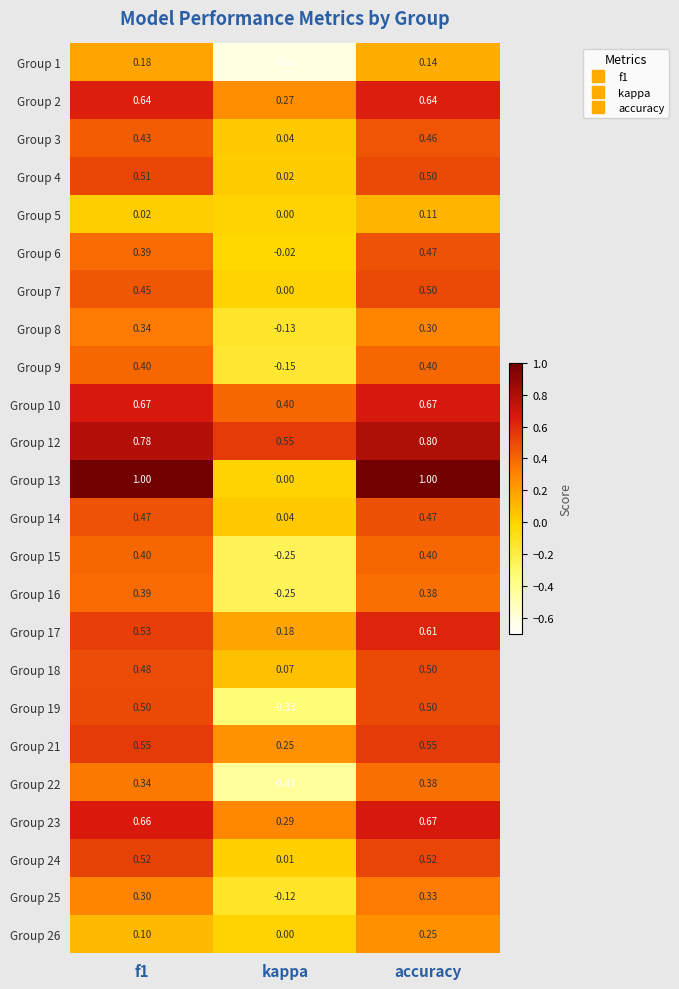

Where is Group 15 nearest to the value 0?

kappa